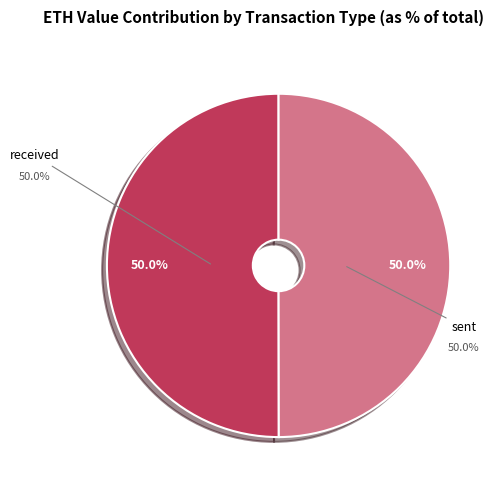

The received slice represents 50% of the pie. True or false?

True